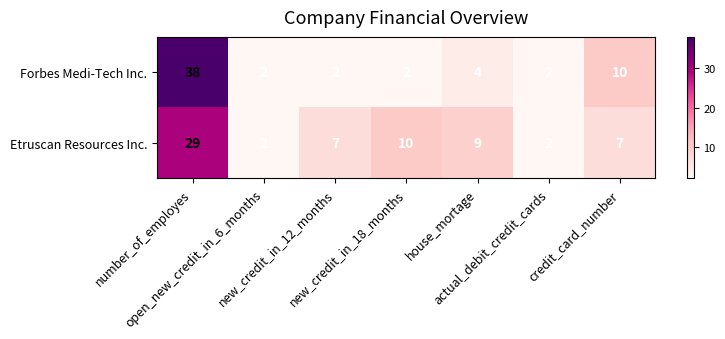

What is the highest value of the Etruscan Resources Inc. series?

29